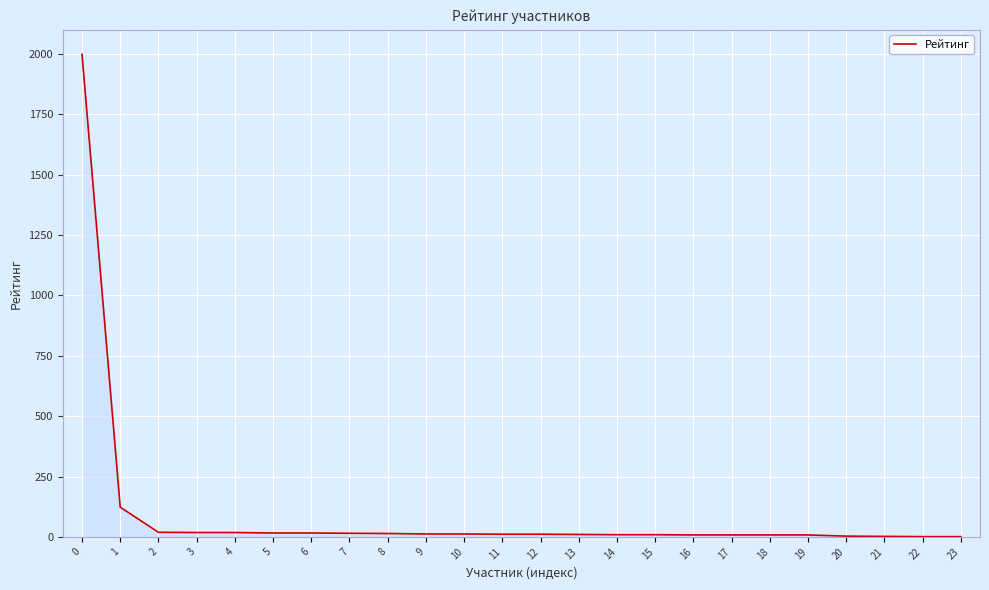

What is the change in value from 1 to 16?

-115